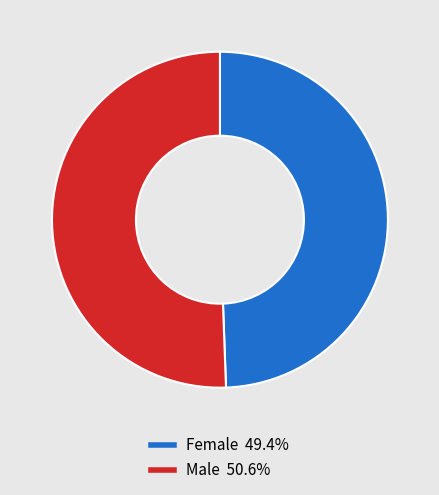

Do Female 49.4% and Male 50.6% together represent more than half of the pie?

Yes